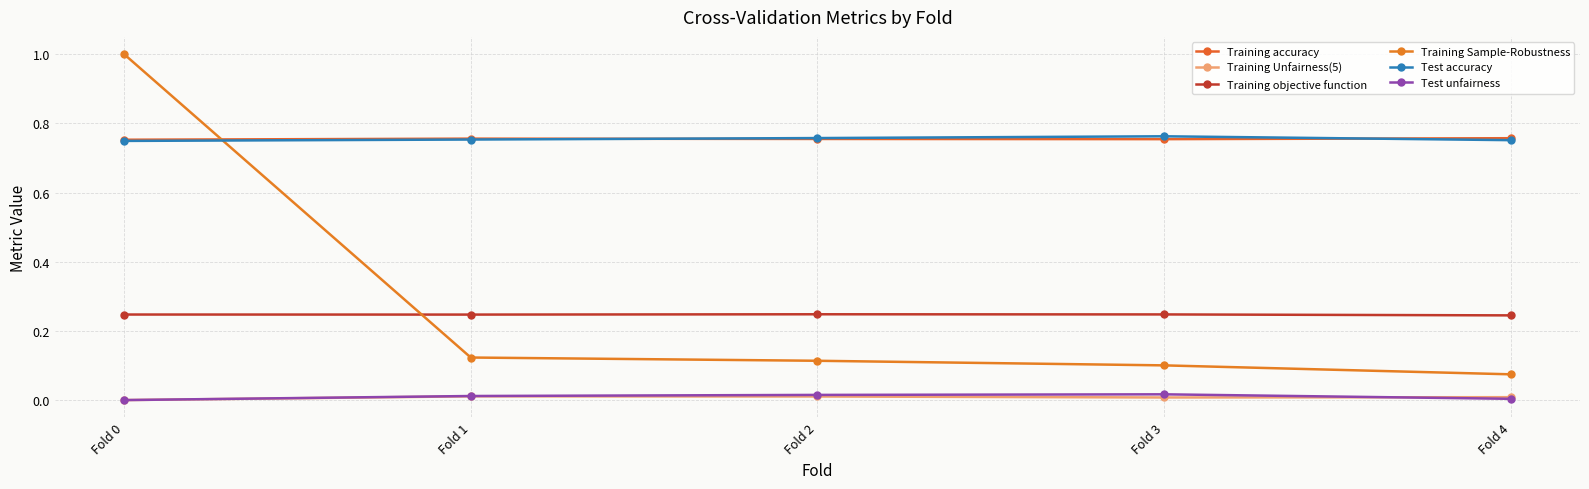

What are all the series names shown in the legend?

Training accuracy, Training Unfairness(5), Training objective function, Training Sample-Robustness, Test accuracy, Test unfairness